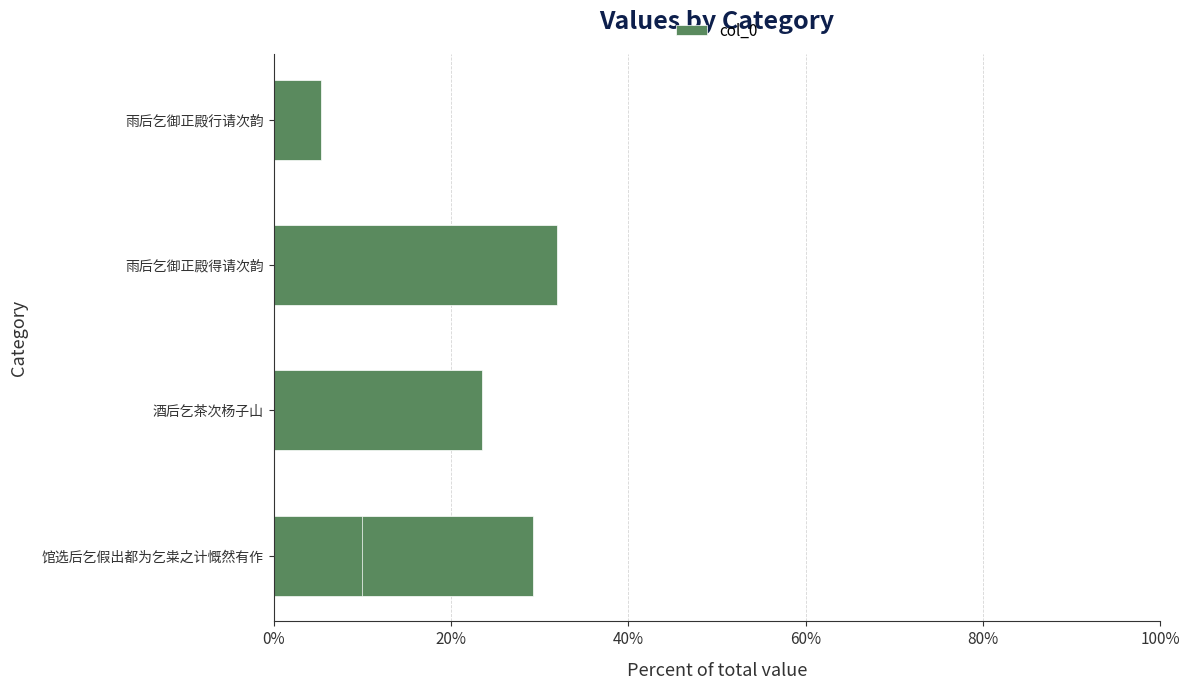

What is the smallest value displayed?

0.1